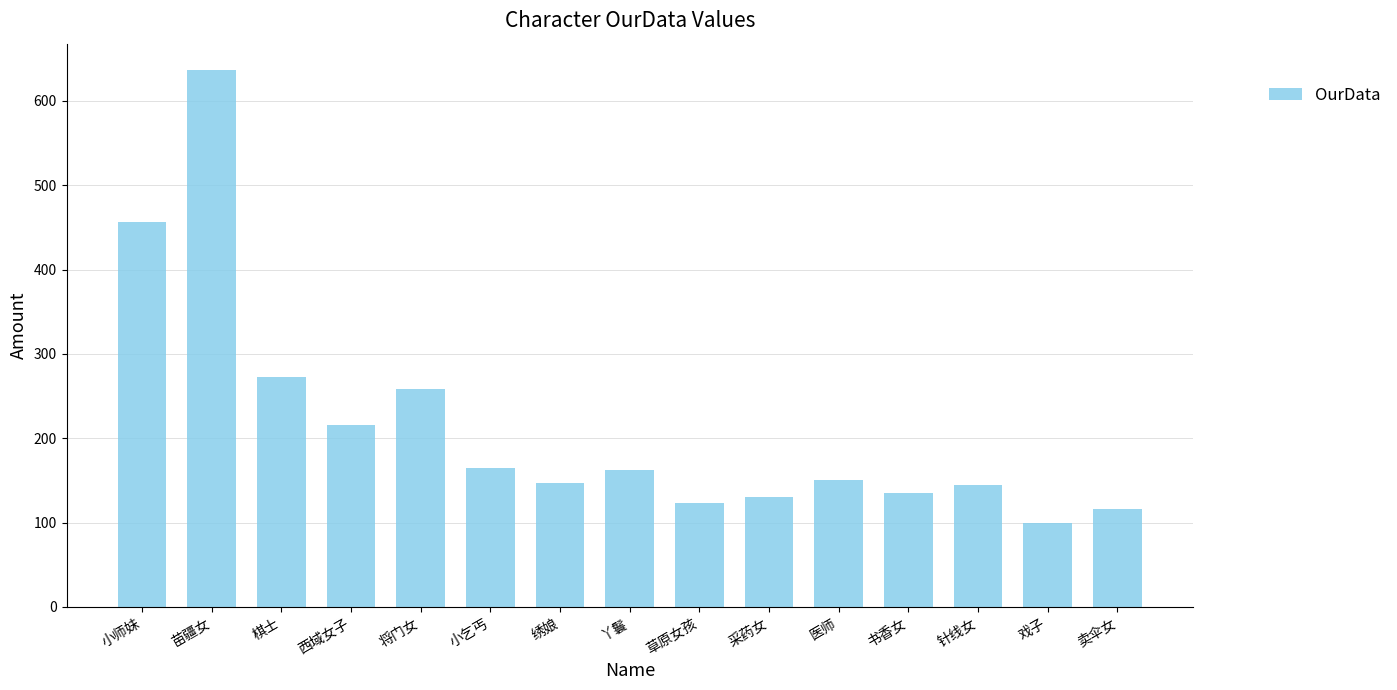

Where does the data first go above 150?

小师妹